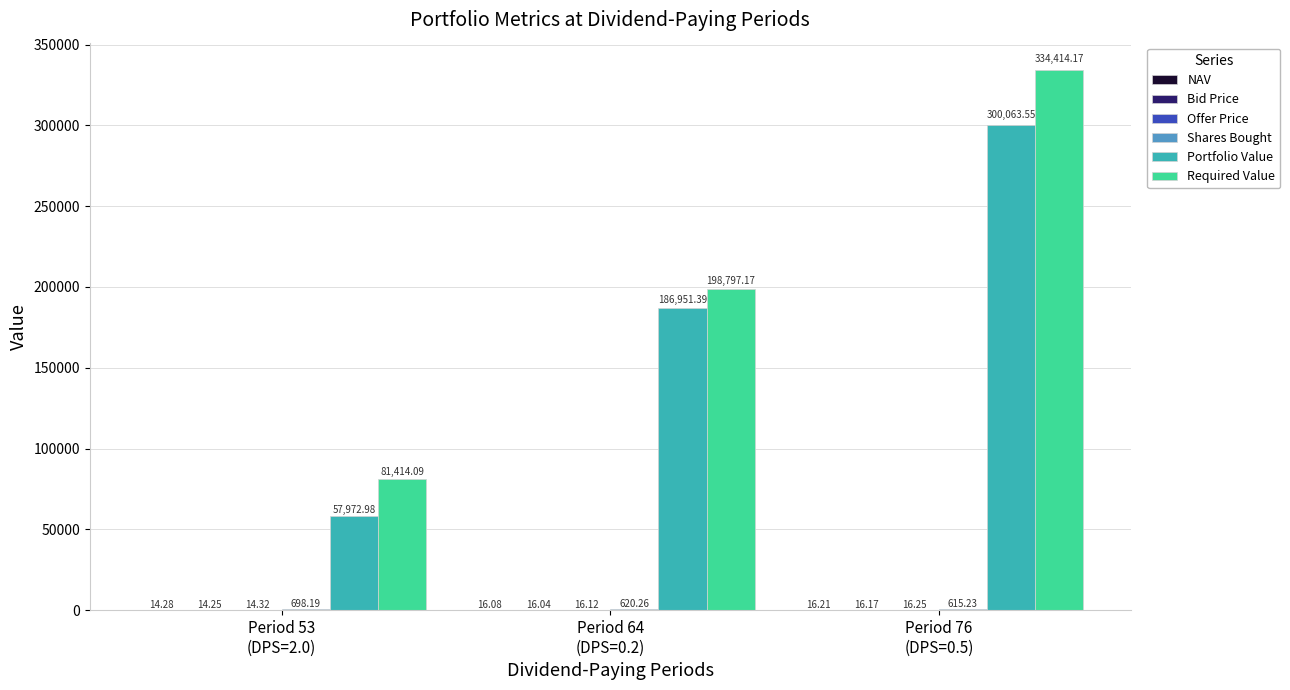

Which series has the largest total across all categories?

Required Value